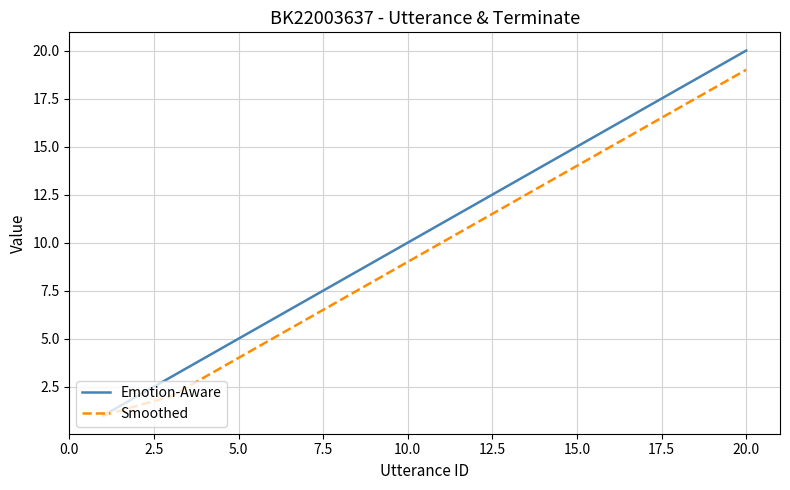

What is the minimum value shown in the chart?

1.0